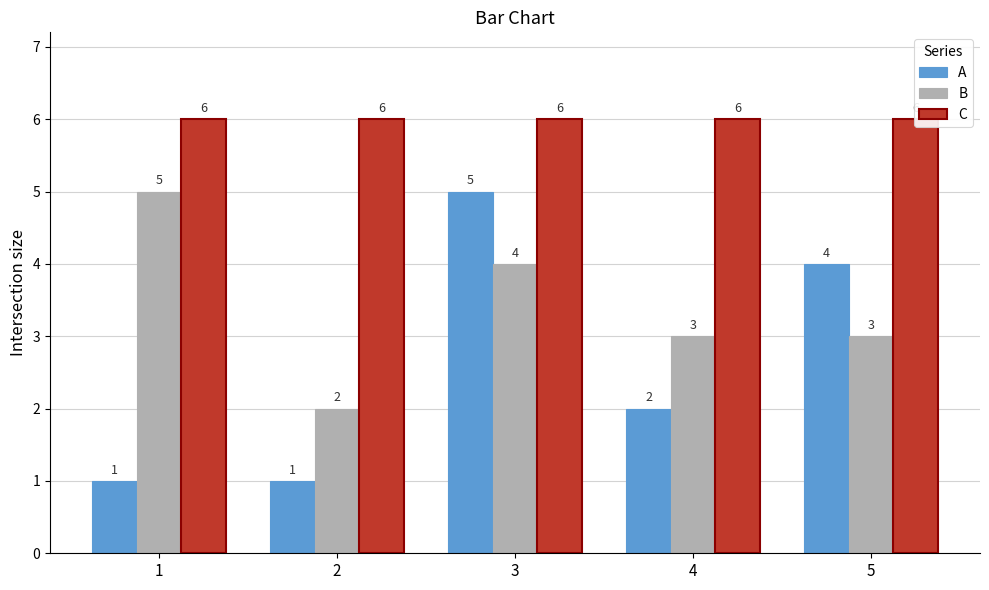

At which category does the chart reach its minimum across all series?

1